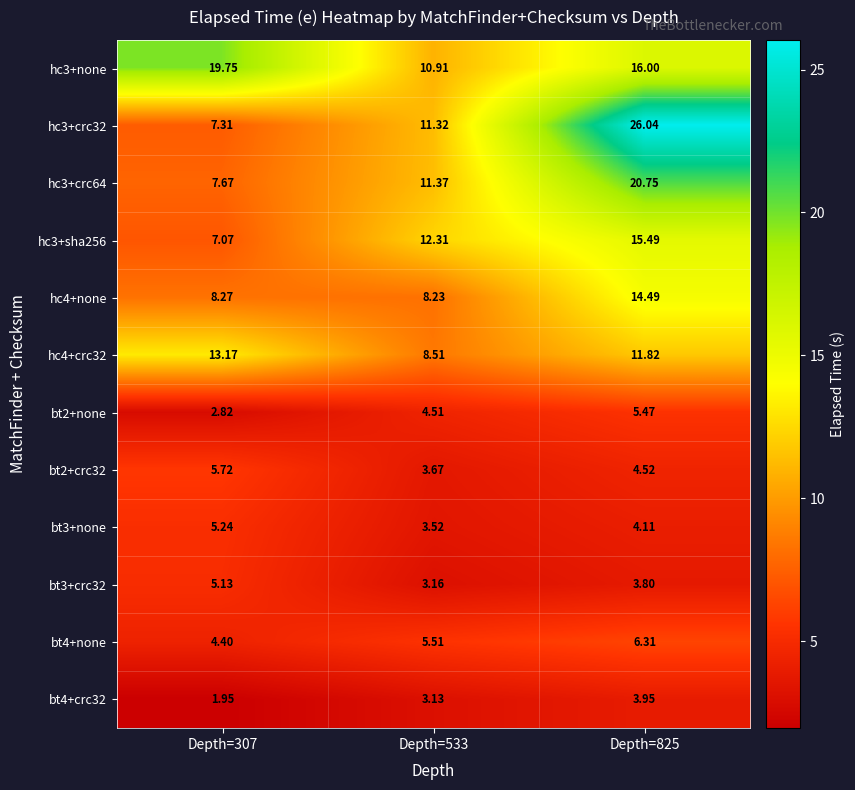

Reading left to right, list all the values displayed in this chart.

hc3+none: Depth=307=19.8	Depth=533=10.9	Depth=825=16.0
hc3+crc32: Depth=307=7.3	Depth=533=11.3	Depth=825=26.0
hc3+crc64: Depth=307=7.7	Depth=533=11.4	Depth=825=20.8
hc3+sha256: Depth=307=7.1	Depth=533=12.3	Depth=825=15.5
hc4+none: Depth=307=8.3	Depth=533=8.2	Depth=825=14.5
hc4+crc32: Depth=307=13.2	Depth=533=8.5	Depth=825=11.8
bt2+none: Depth=307=2.8	Depth=533=4.5	Depth=825=5.5
bt2+crc32: Depth=307=5.7	Depth=533=3.7	Depth=825=4.5
bt3+none: Depth=307=5.2	Depth=533=3.5	Depth=825=4.1
bt3+crc32: Depth=307=5.1	Depth=533=3.2	Depth=825=3.8
bt4+none: Depth=307=4.4	Depth=533=5.5	Depth=825=6.3
bt4+crc32: Depth=307=1.9	Depth=533=3.1	Depth=825=4.0